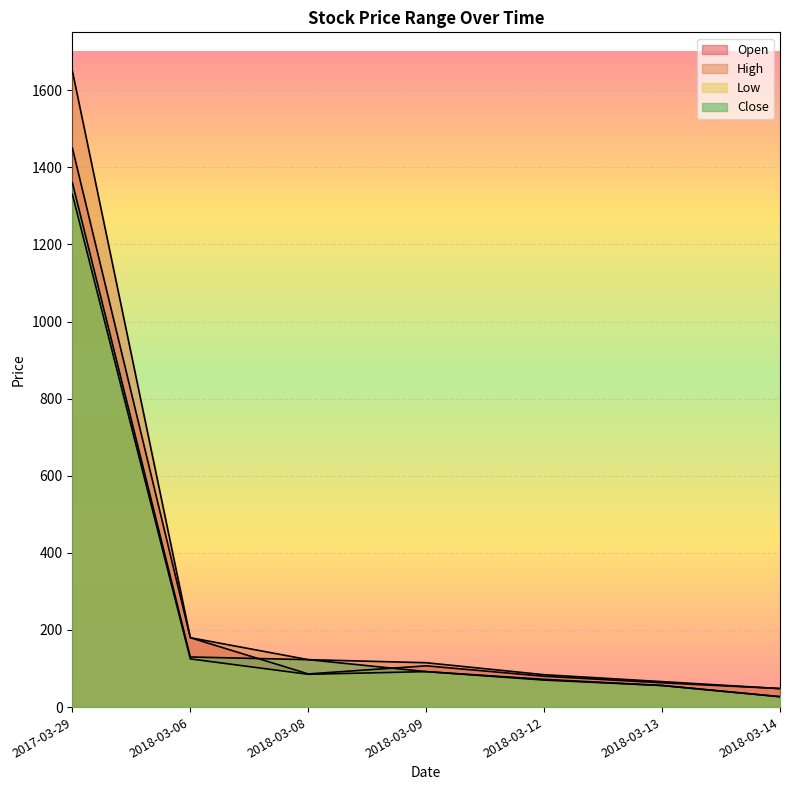

True or false: High has more than 1 interior local peaks.

False